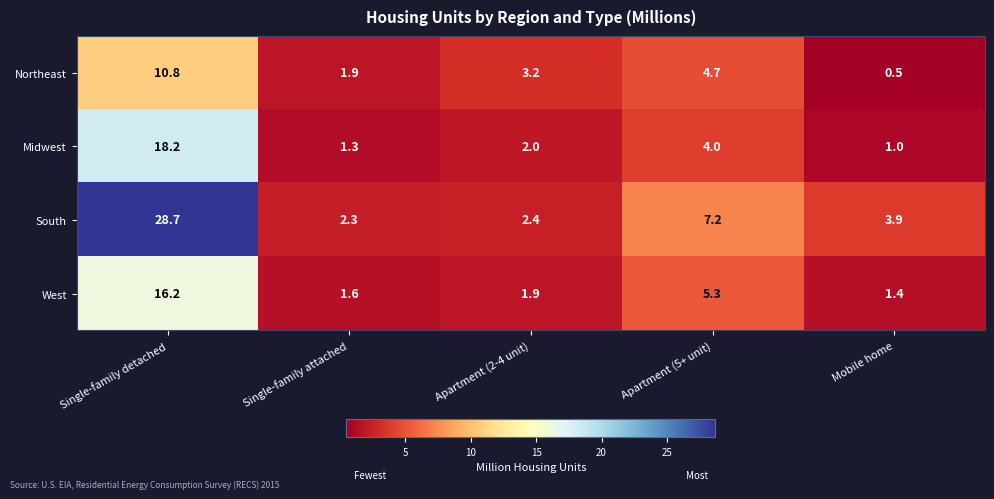

The value of South at Mobile home is 6.7. True or false?

False